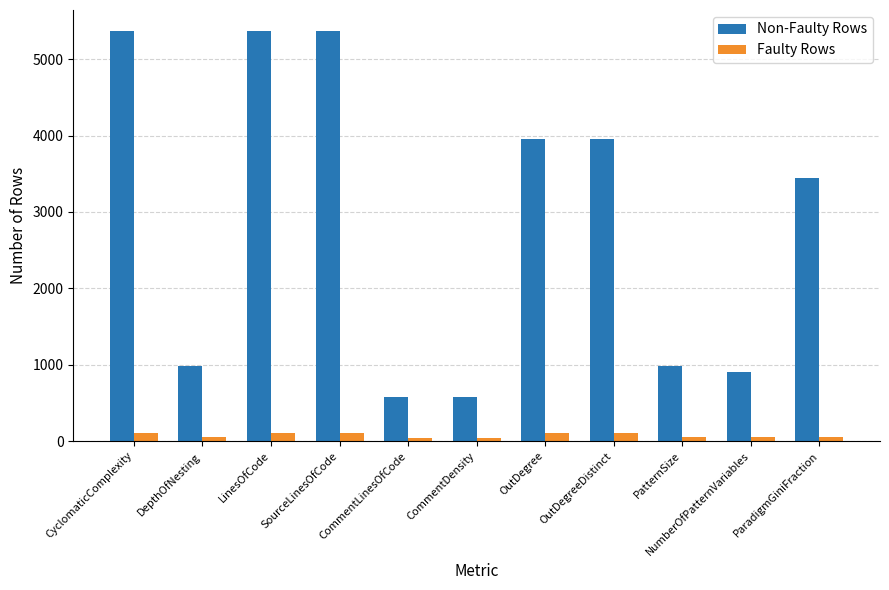

Count the number of data series in this chart.

2